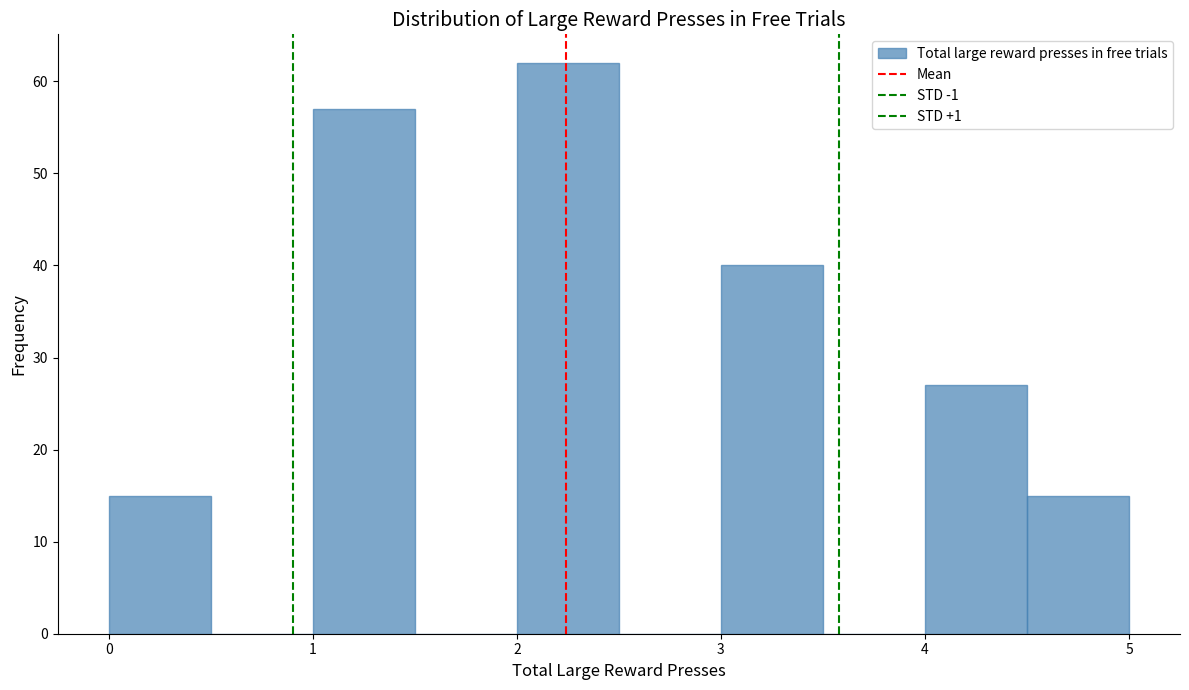

How tall is the bar that spans 1.0 to 1.5 on the x-axis? The values are not printed on the chart, so give them approximately, as read against the axis.

57